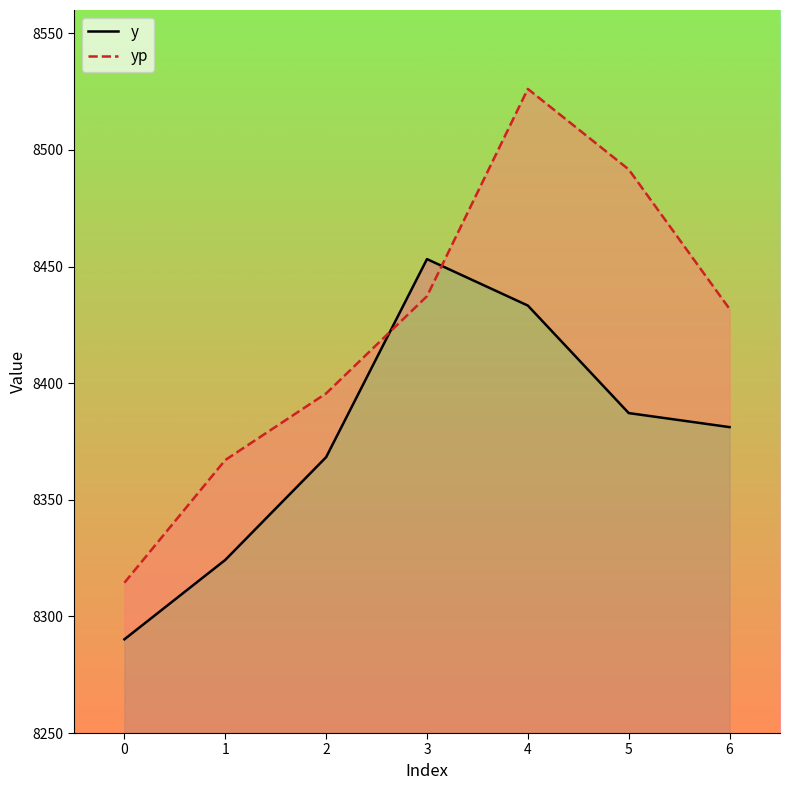

How many lines are shown in the chart?

2